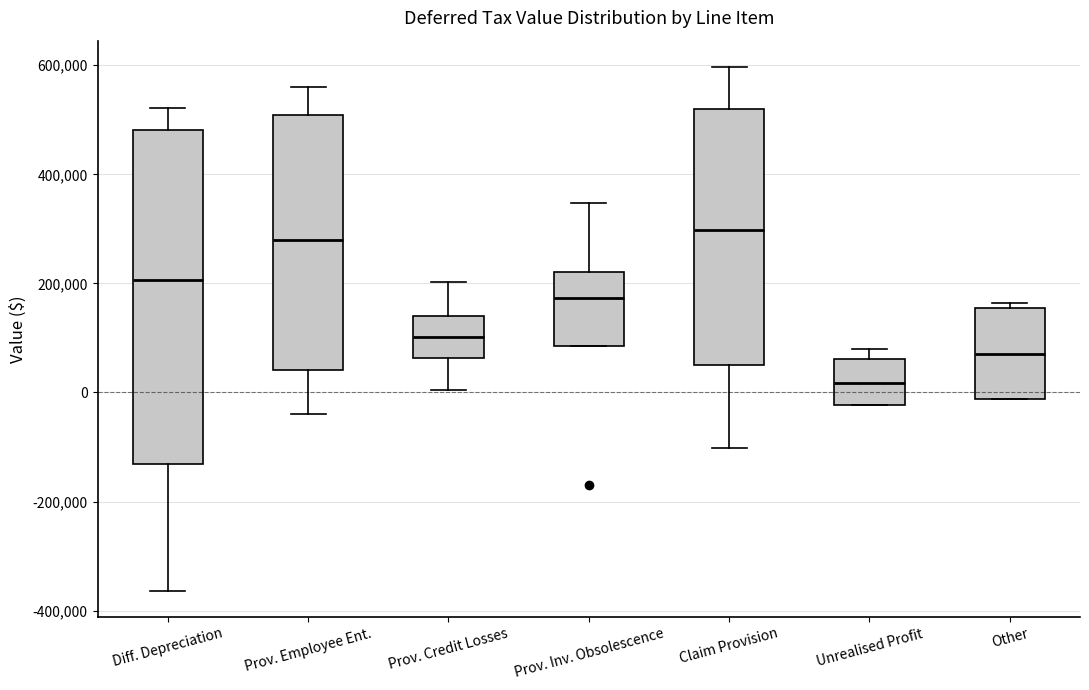

Which box is the tallest, from its lower edge to its upper edge?

Diff. Depreciation